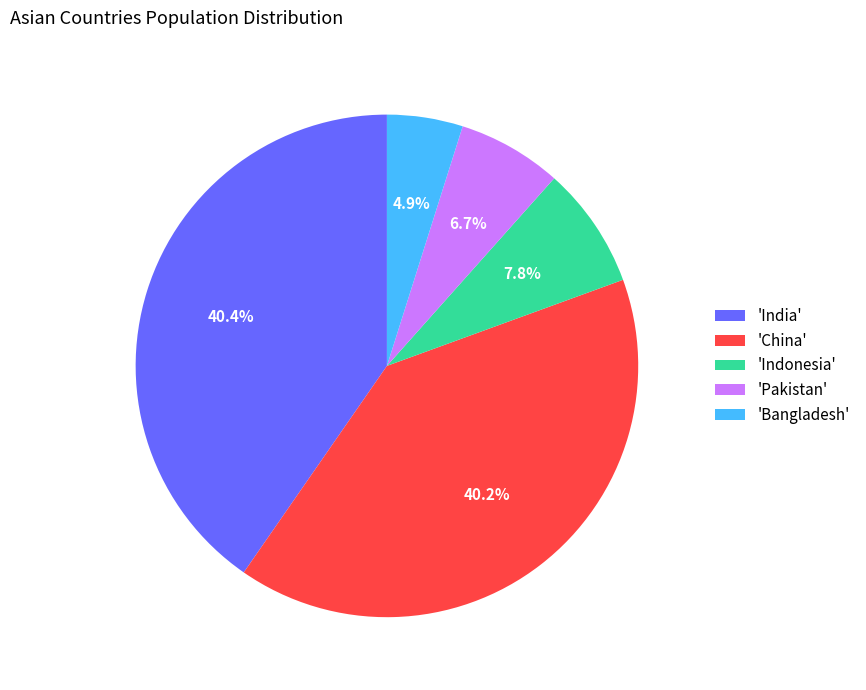

Approximately how many times larger is the value at 'India' compared to 'China'?

1.0